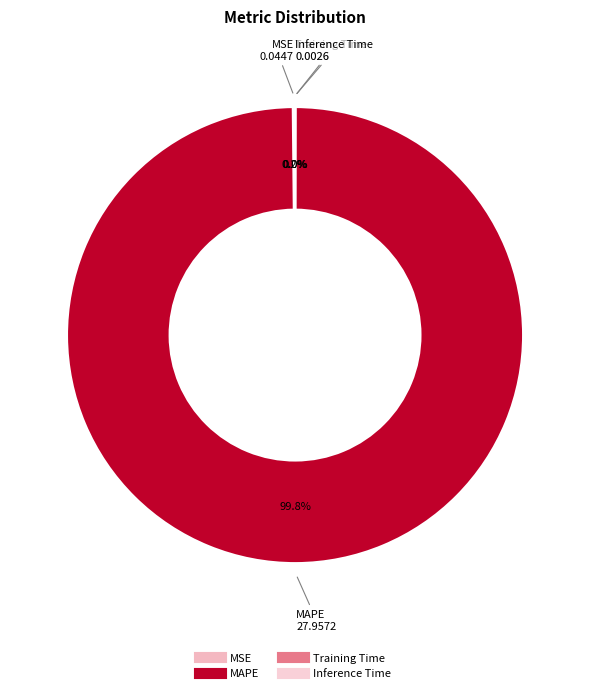

Is there a majority slice in this chart?

Yes